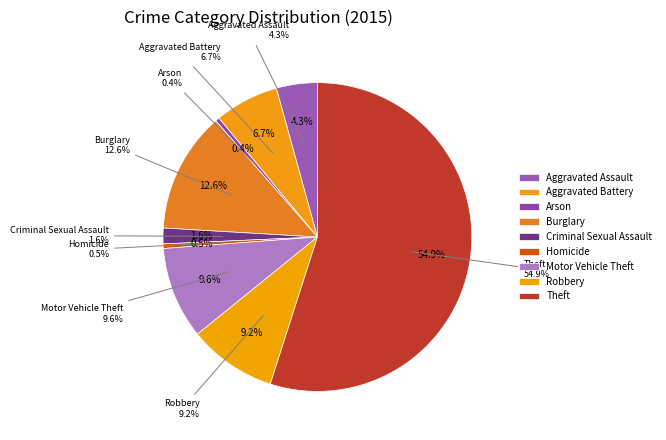

What percentage is the Theft slice, to the nearest percent?

55%